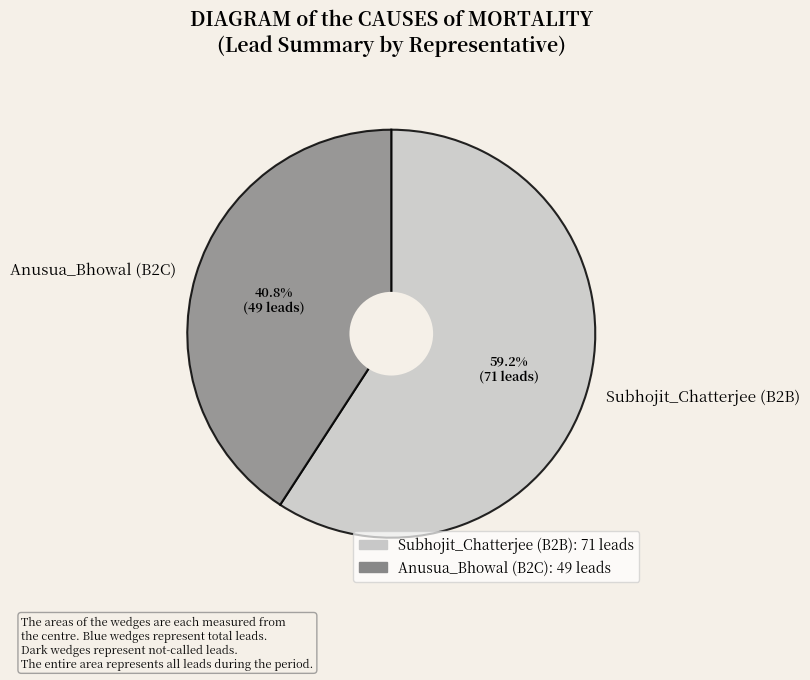

To the nearest percent, what portion does Anusua_Bhowal (B2C) represent?

41%